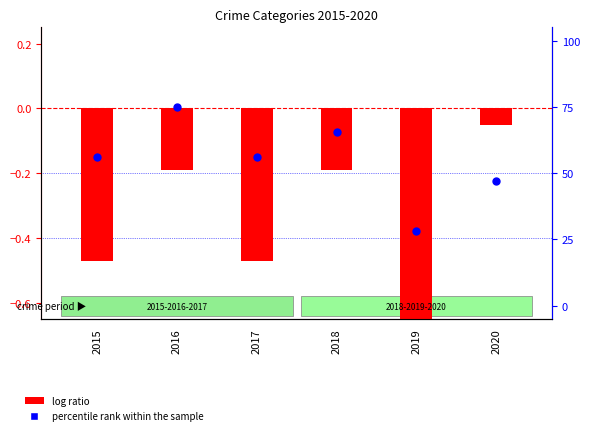

Which series reaches the minimum Y coordinate?

log ratio